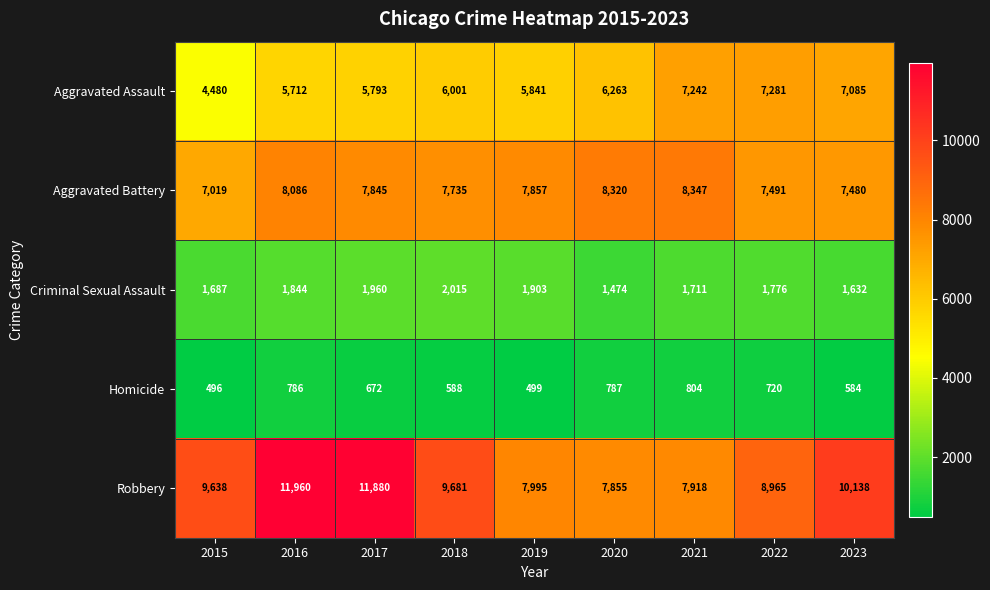

Which series has the largest range (max minus min)?

Robbery